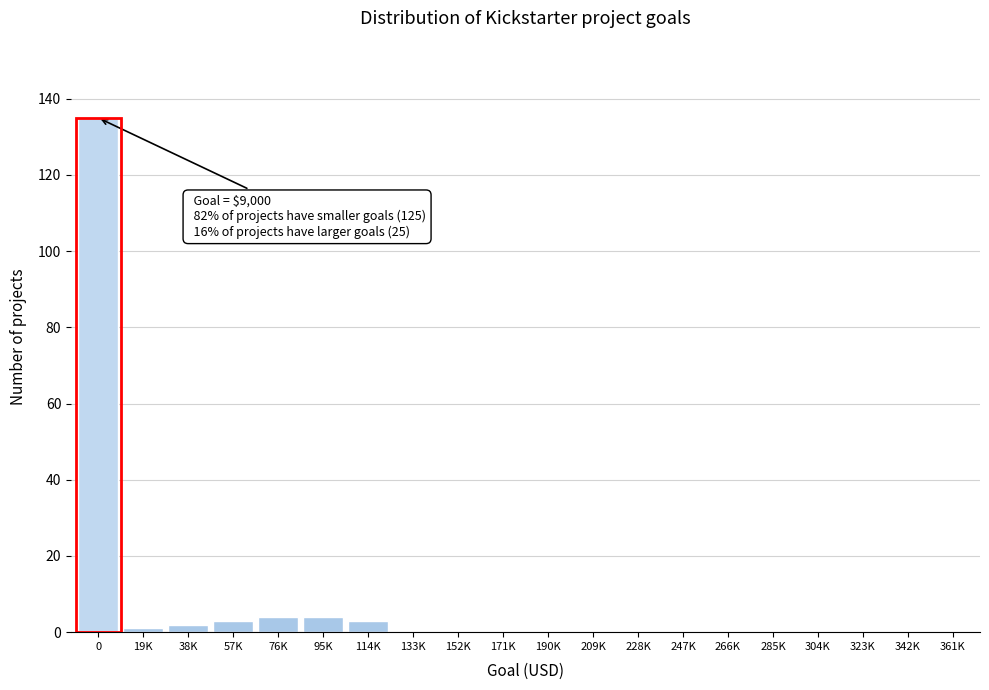

Reading left to right, what are all the values shown in this chart?

0=135	19K=1	38K=2	57K=3	76K=4	95K=4	114K=3	133K=0	152K=0	171K=0	190K=0	209K=0	228K=0	247K=0	266K=0	285K=0	304K=0	323K=0	342K=0	361K=0